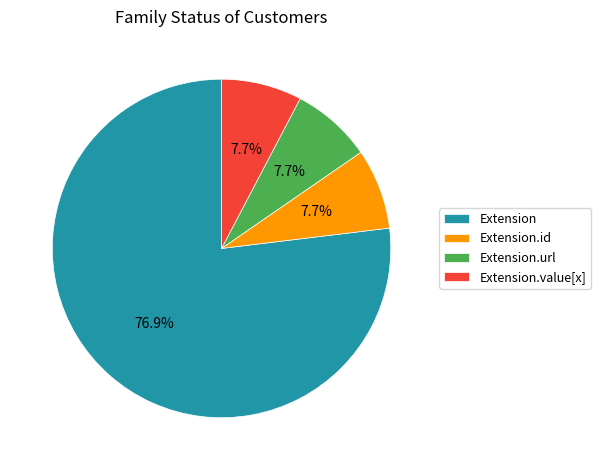

How many segments does this pie chart have?

4